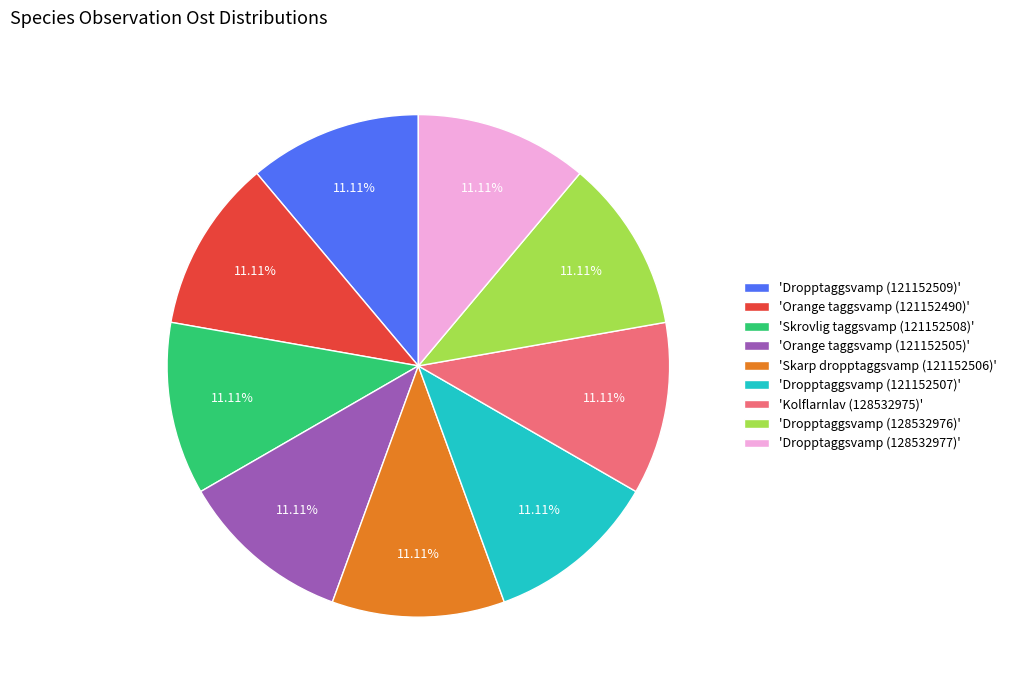

Does 'Orange taggsvamp (121152490)' represent more than half of the total?

No